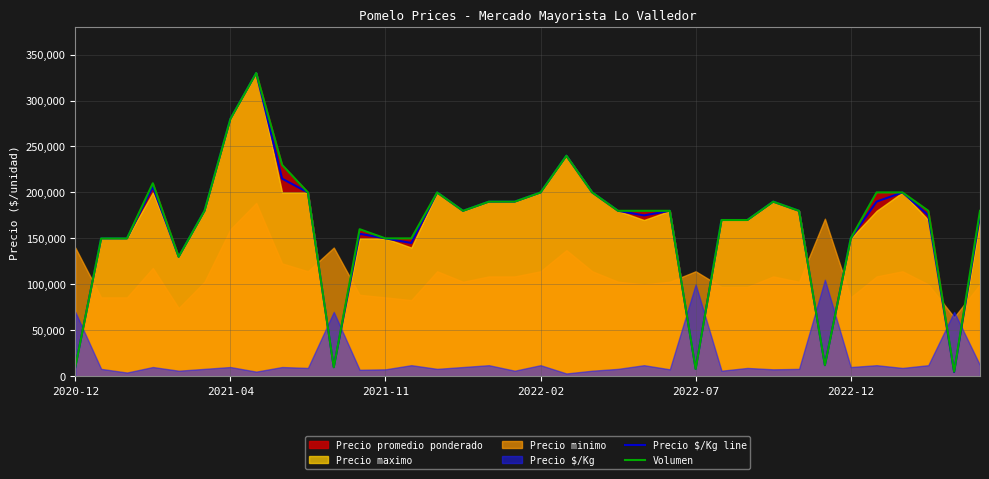

Is it true that Volumen equals 180000 at 15?

True